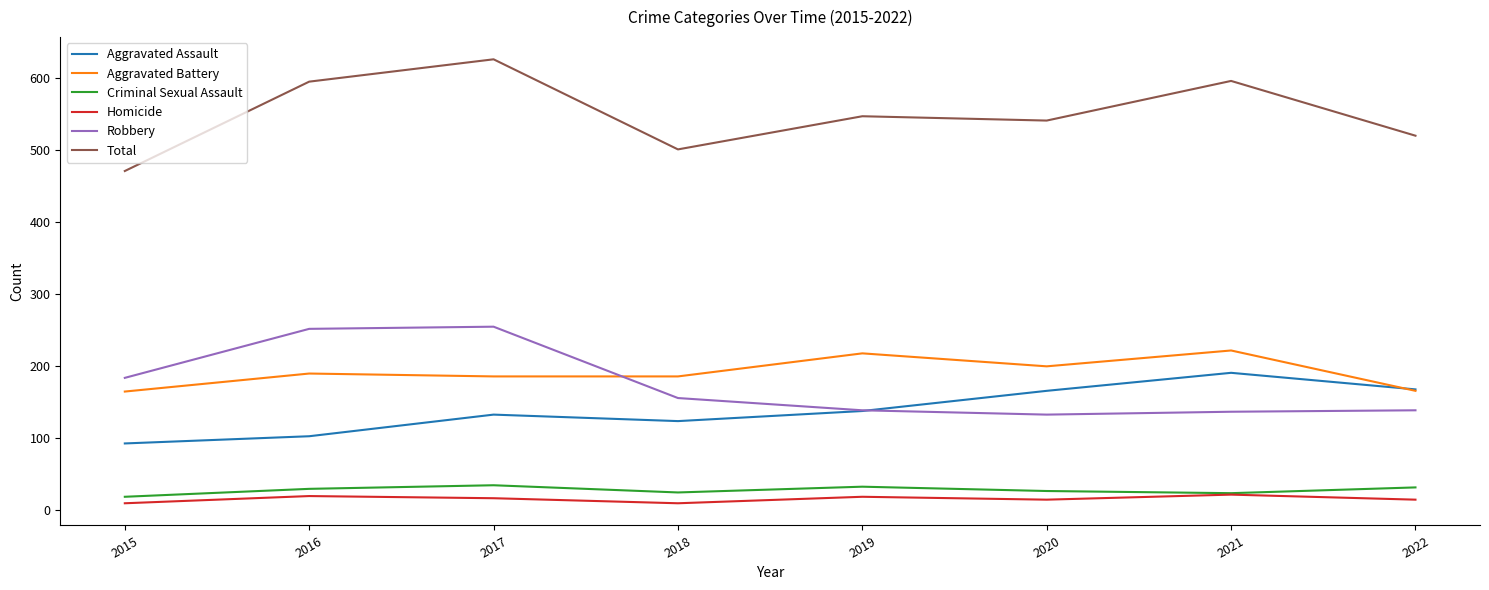

True or false: Criminal Sexual Assault has more than 2 interior local peaks.

False